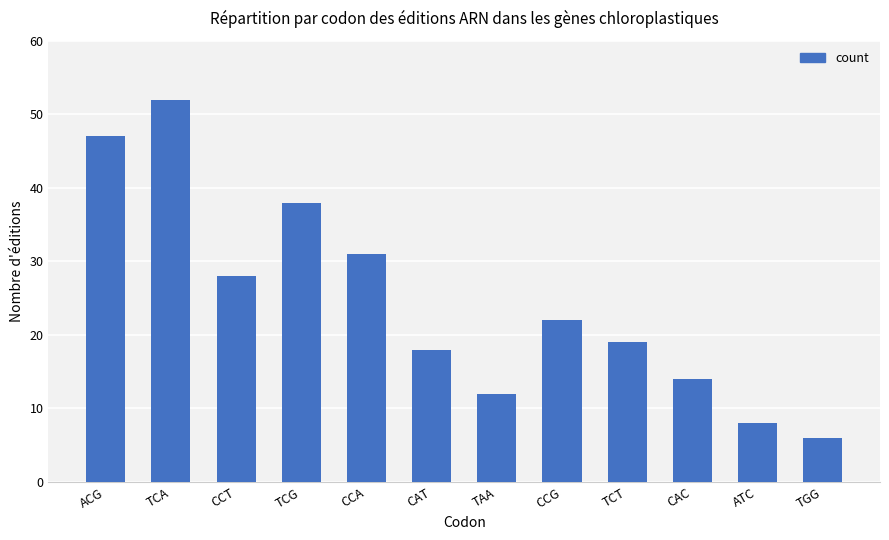

Count the number of categories in the chart.

12